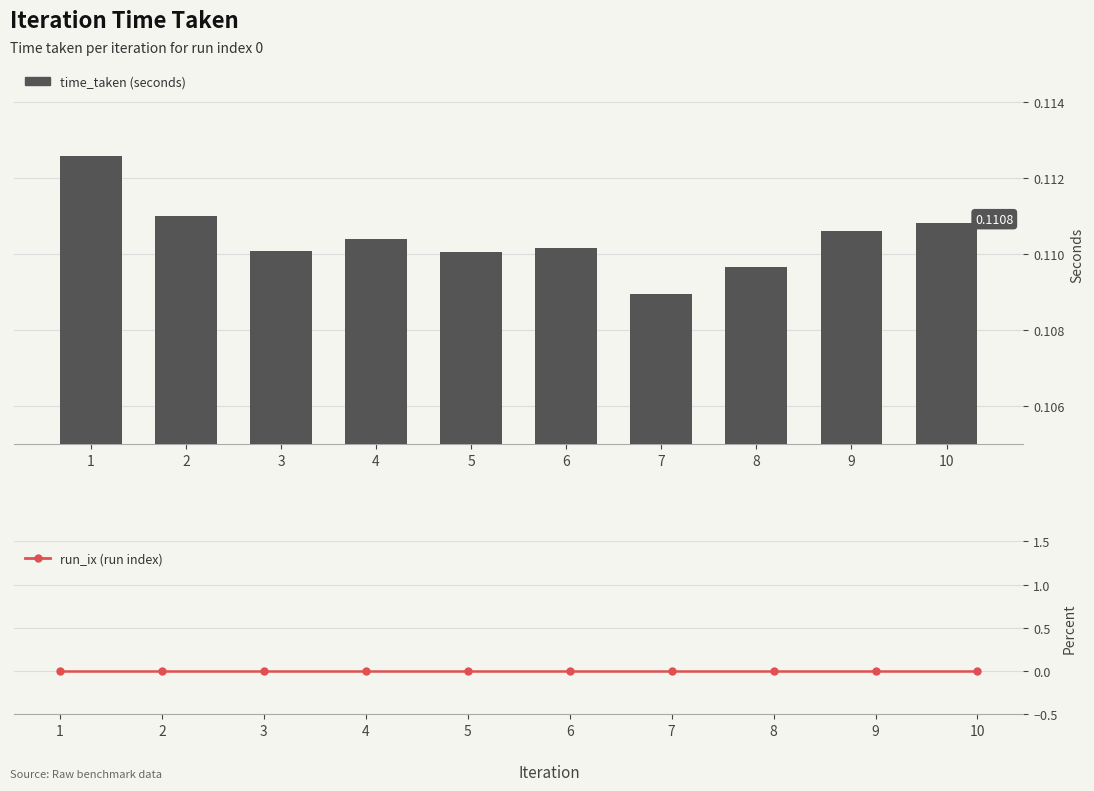

What is the maximum value for time_taken?

0.1